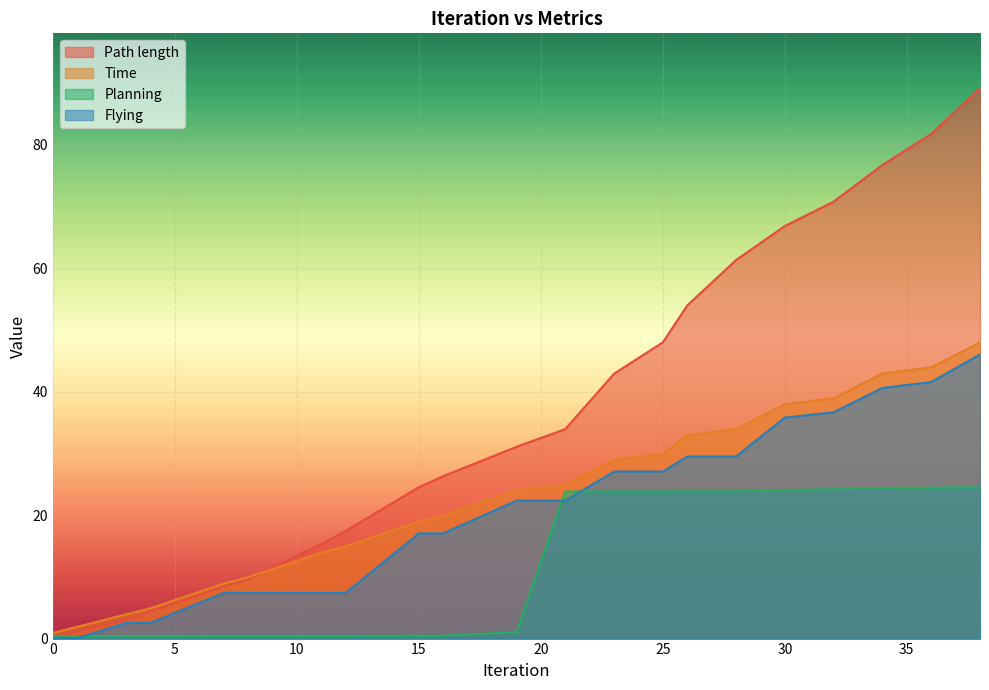

What is the spread (max minus min) of values at 8?

9.5